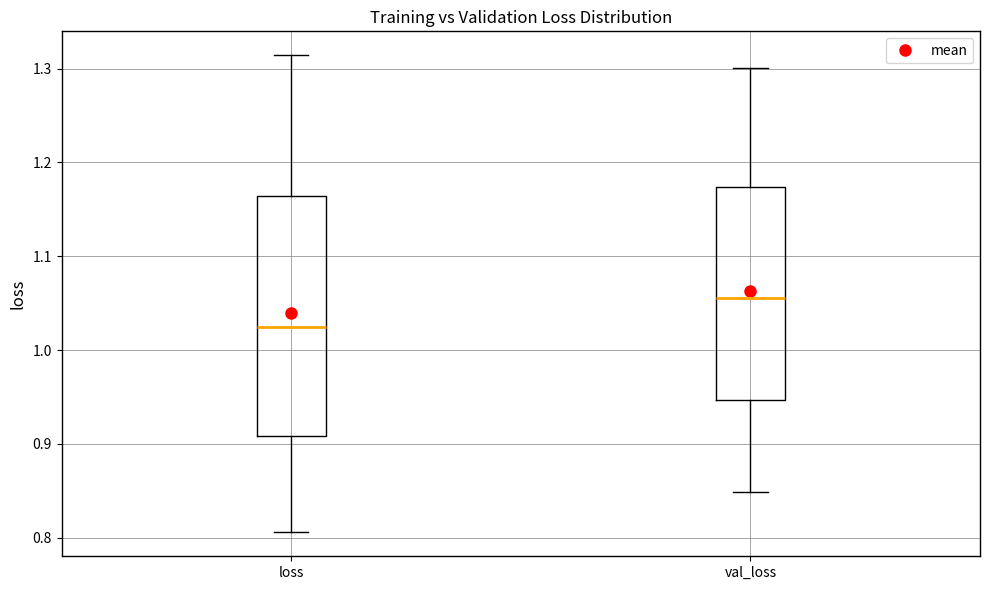

Where does the lower whisker of the box for val_loss end on the y-axis? The values are not printed on the chart, so give them approximately, as read against the axis.

0.85